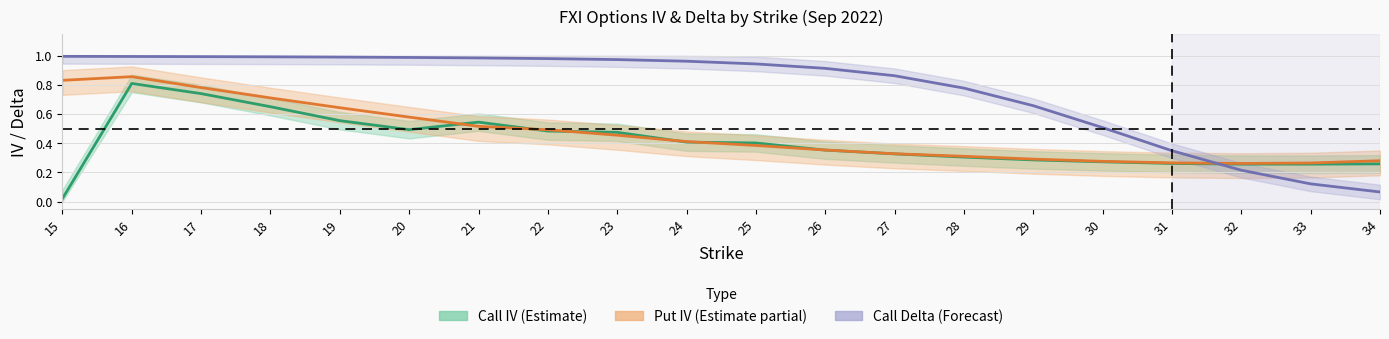

What are all the series names shown in the legend?

call_iv, put_iv, call_delta